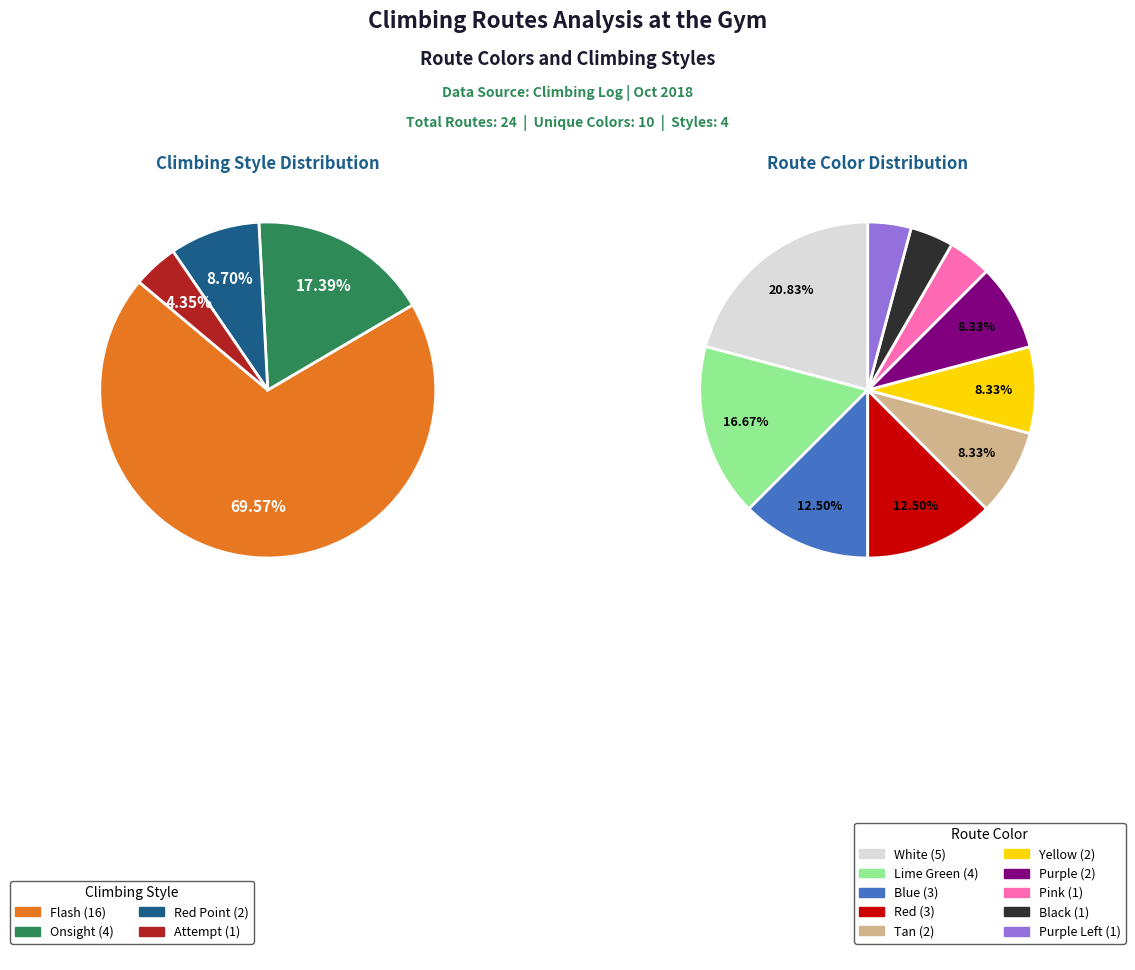

Rank the categories by value from highest to lowest.

Flash, Onsight, Red Point, Attempt